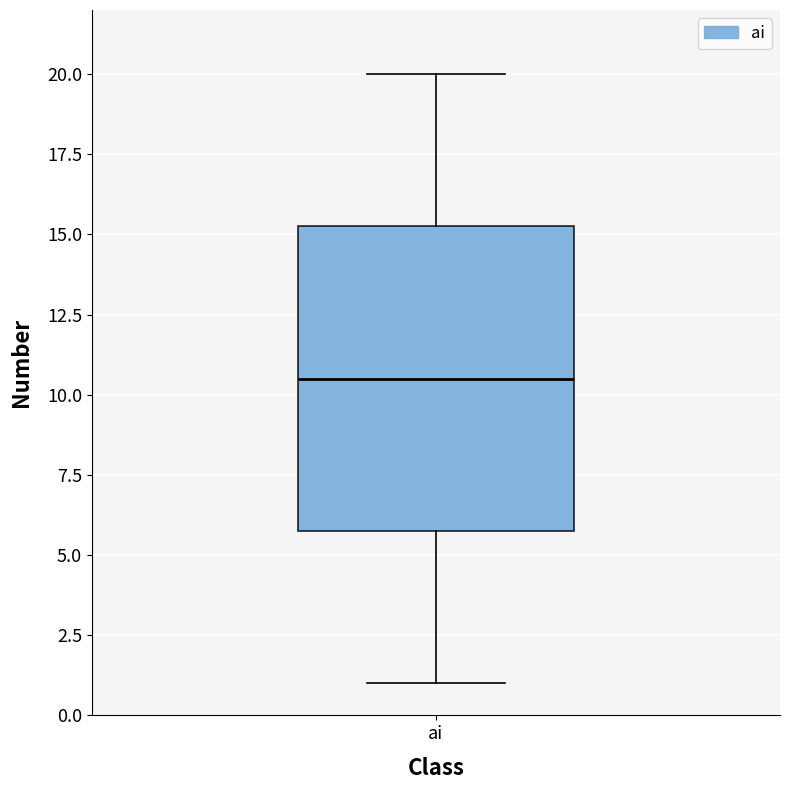

Read this box plot against the y-axis: the position of the median line, the range covered by the box, and the ends of both whiskers. The values are not printed on the chart, so give them approximately, as read against the axis.

median 10.5, box 6.0 to 15.5, whiskers 1.0 to 20.0